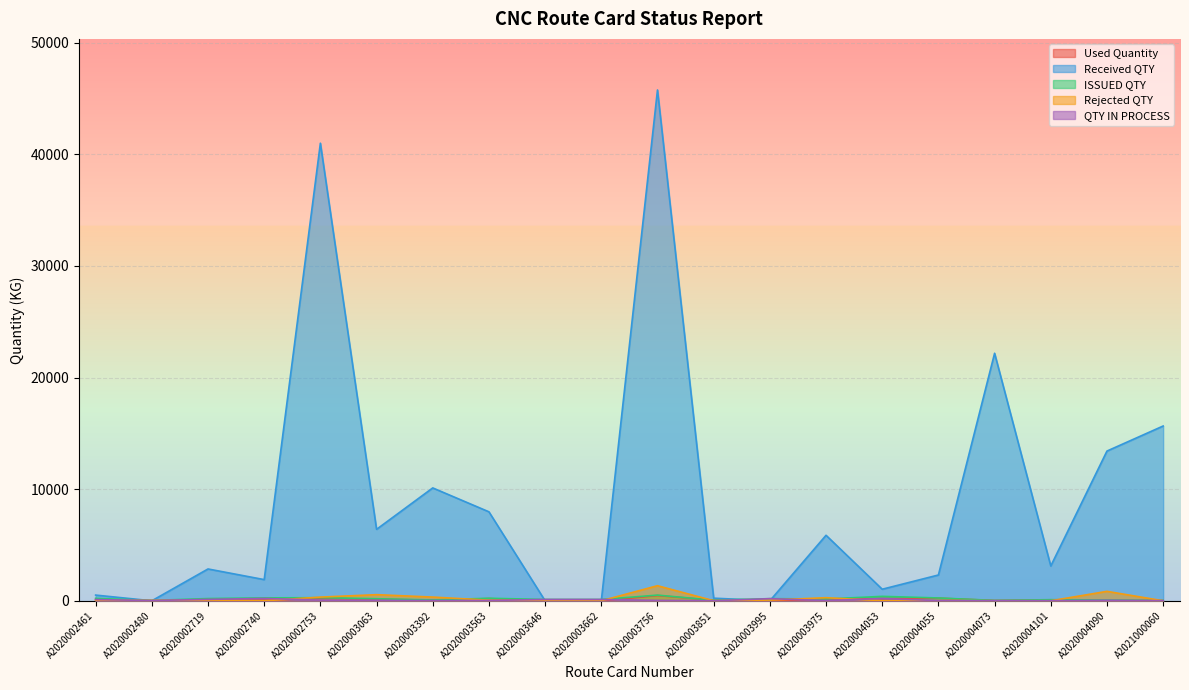

At which category does ISSUED QTY reach its first local peak?

A2020002753